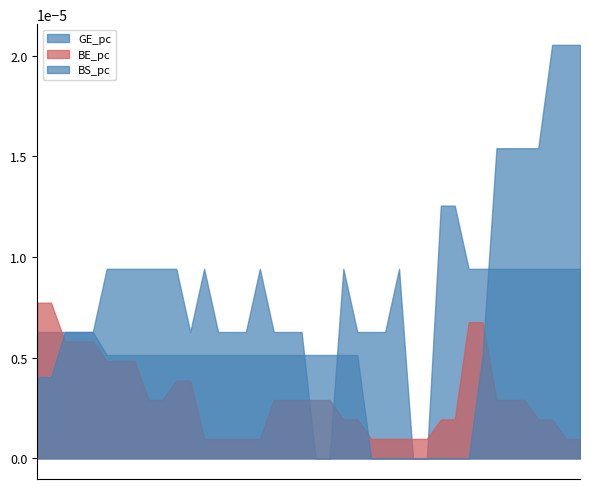

List the series in order of their overall mean, highest first.

GE_pc, BS_pc, BE_pc